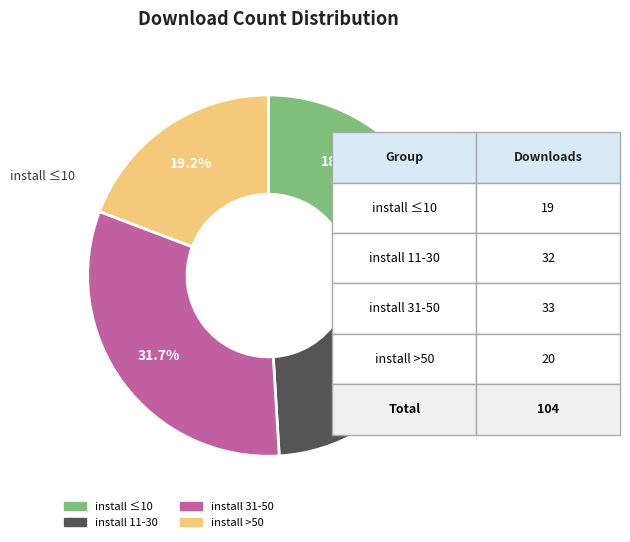

To the nearest percent, what is the average slice percentage?

25%